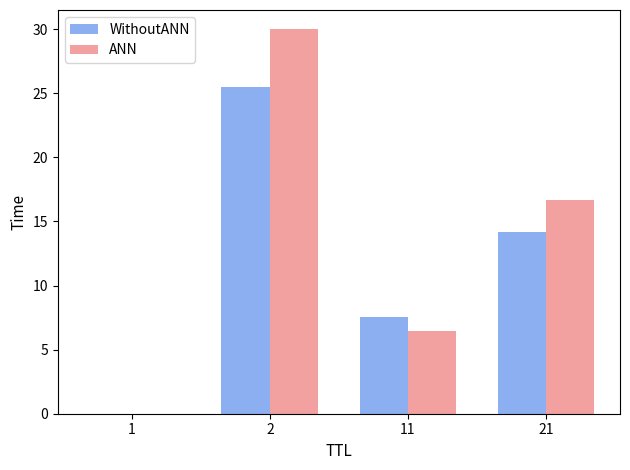

What is the spread (max minus min) of values at 11?

1.1